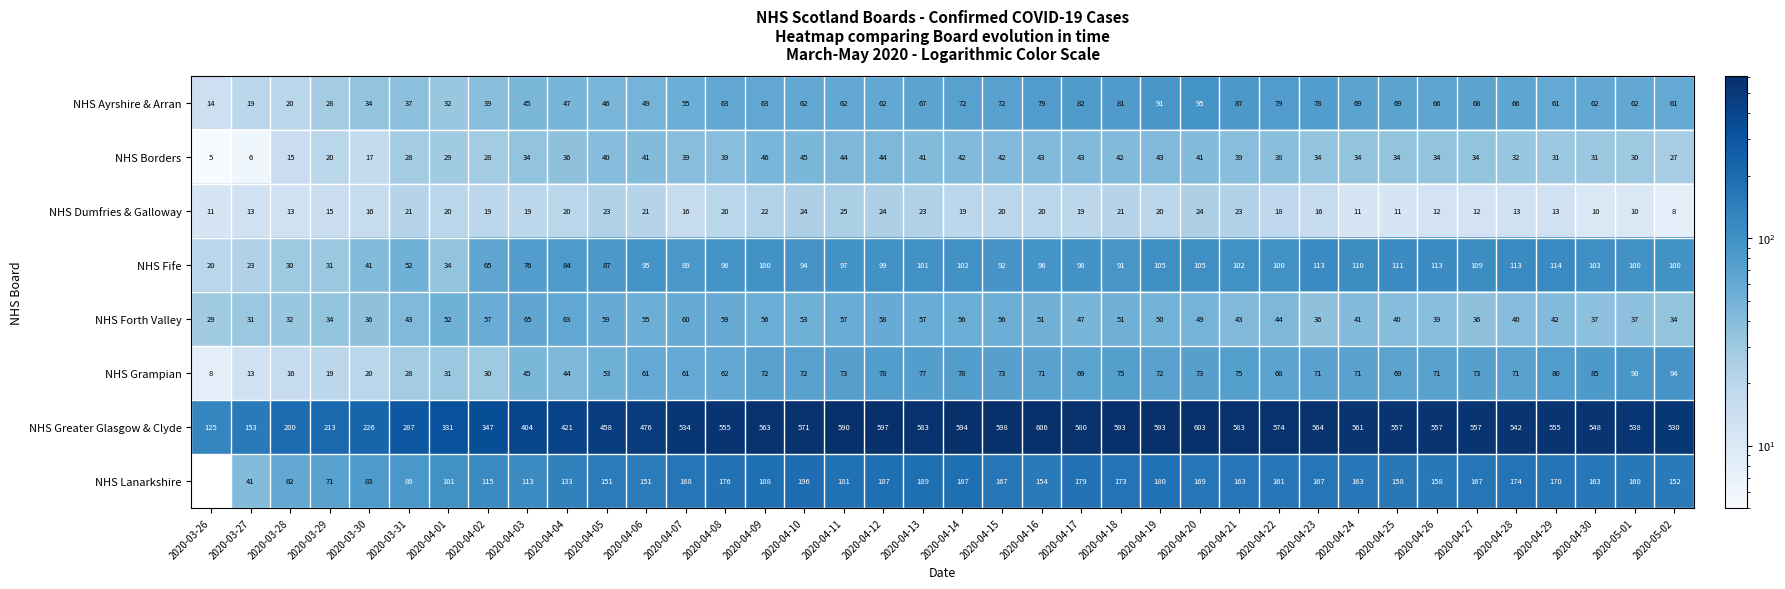

Which label corresponds to the smallest value in the chart?

2020-03-26